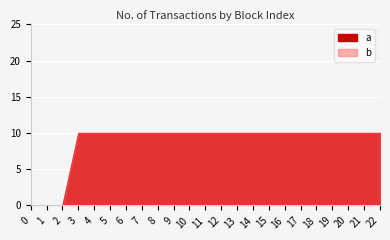

What is the sum of all a values?

200